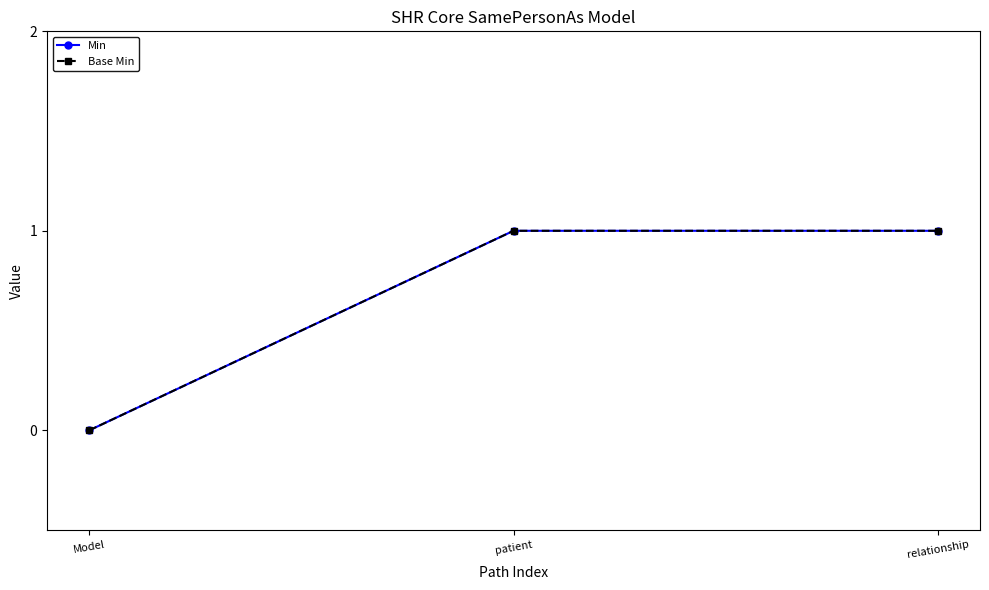

Is this an area chart (filled region under the line)?

No